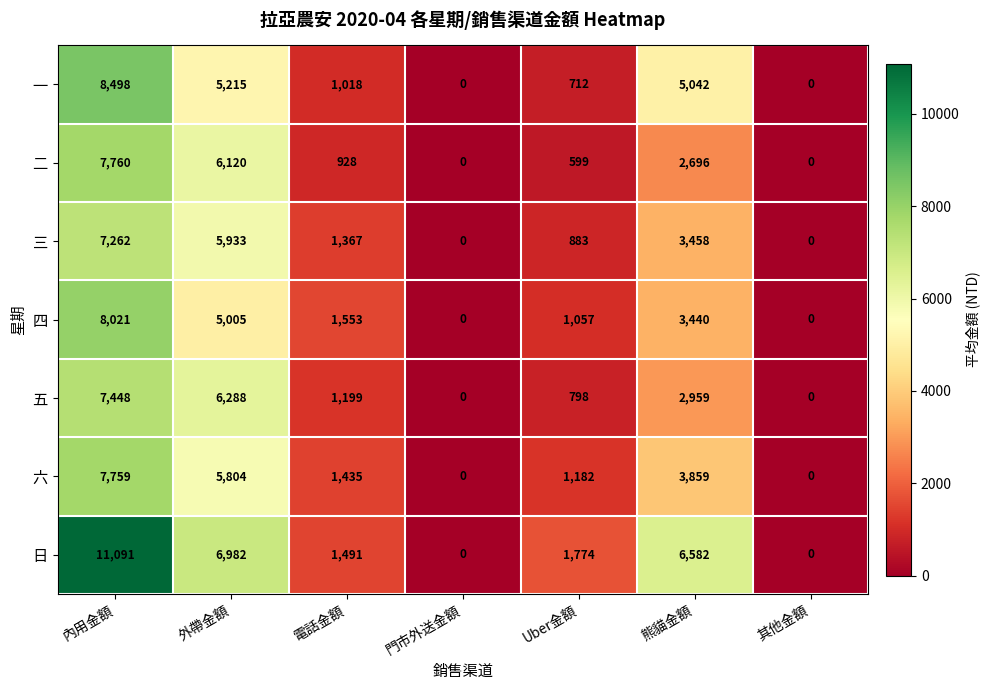

What is the difference between the 日 values at 門市外送金額 and 電話金額?

1491